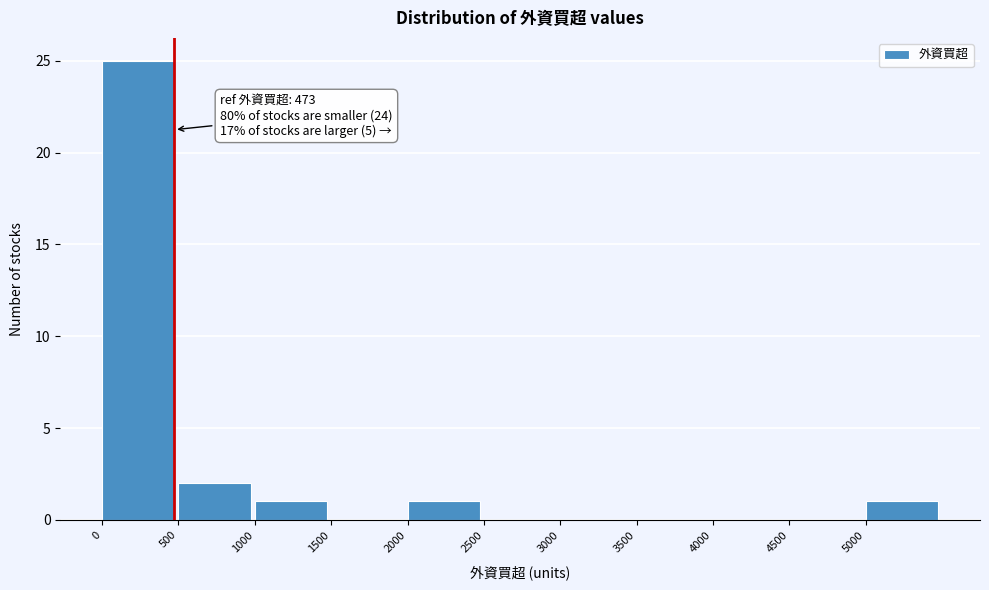

Over which range of the x-axis is the bar tallest?

0 to 500